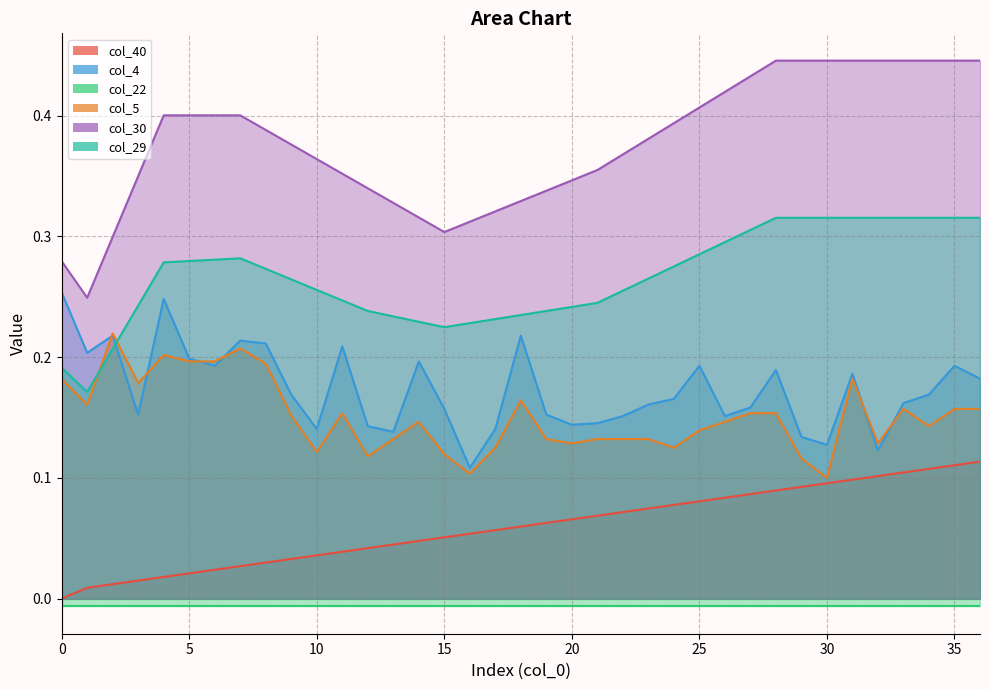

Between 24 and 26, which series saw the biggest shift?

col_30